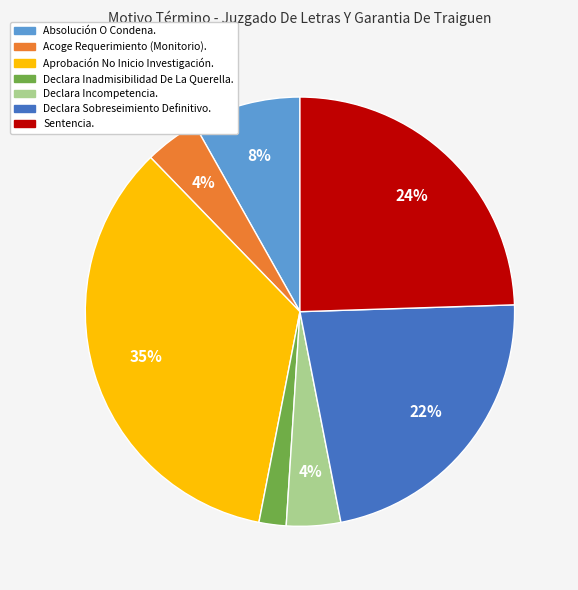

To the nearest percent, what is the difference between the Sentencia. and Declara Inadmisibilidad De La Querella. slice percentages?

22%